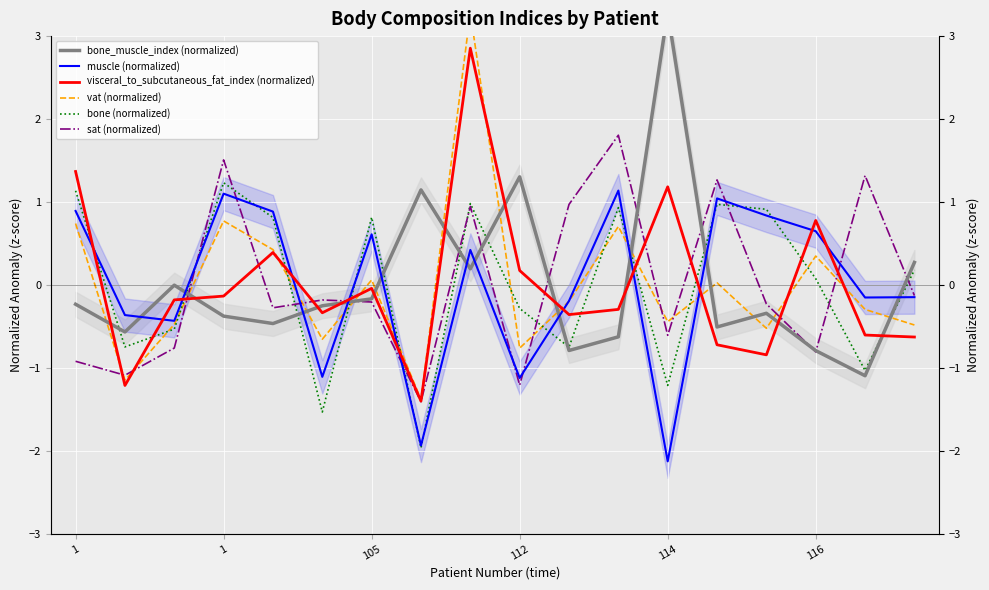

What is the value of the bone_muscle_index (normalized) point at the 13th from the left?

3.3